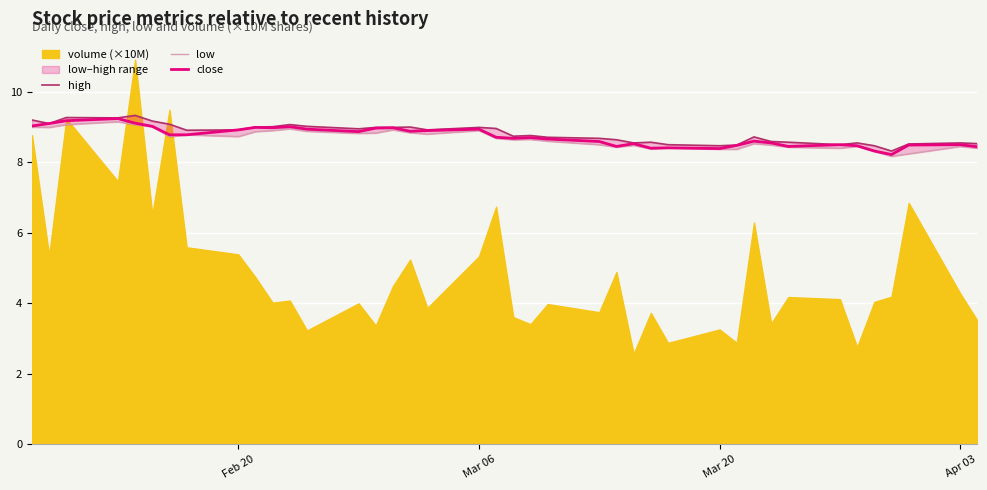

Rank the series by their average value, from highest to lowest.

high, close, low